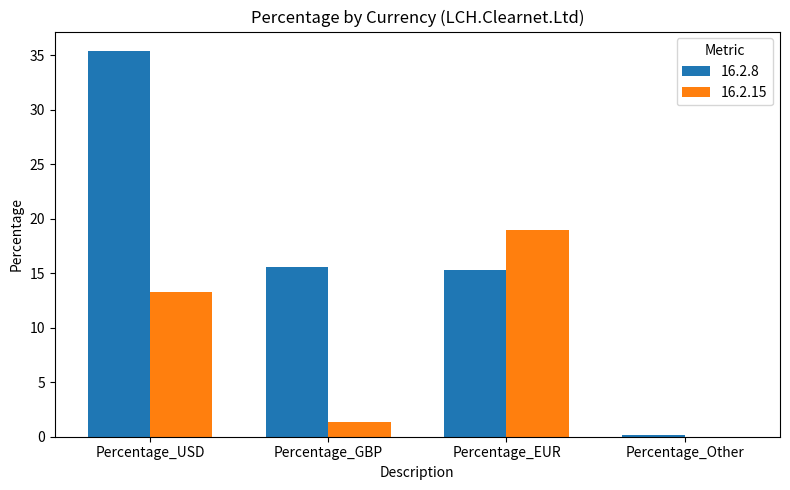

Is the value of 16.2.15 at Percentage_Other greater than the value of 16.2.8 at Percentage_EUR?

No